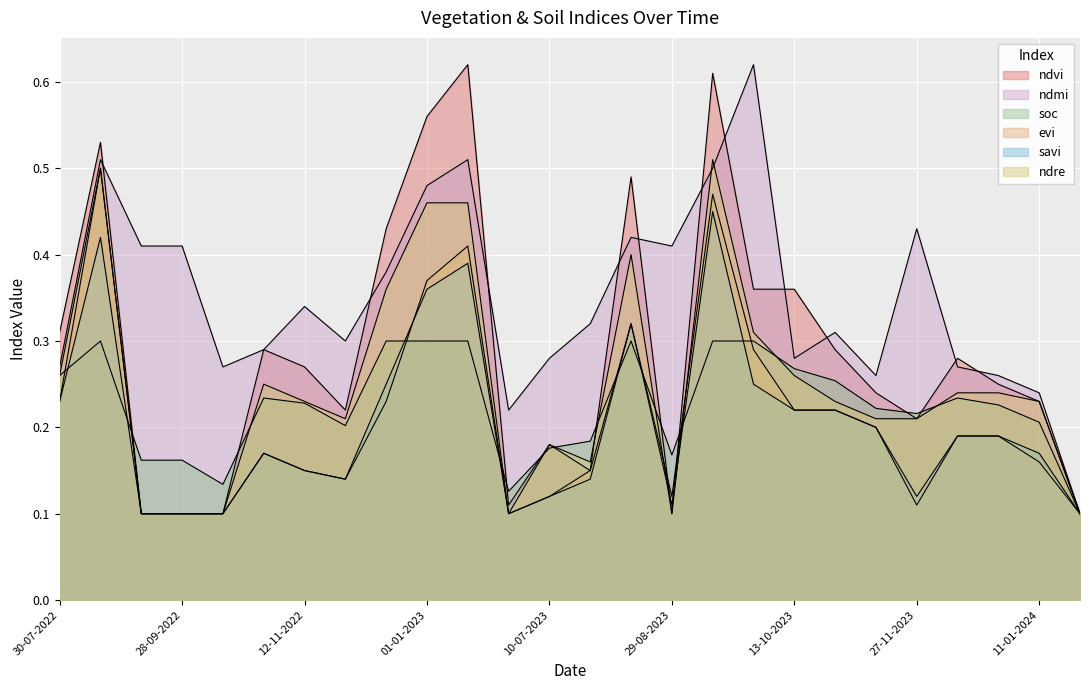

What is the value of the ndre point at the 5th from the left?

0.1